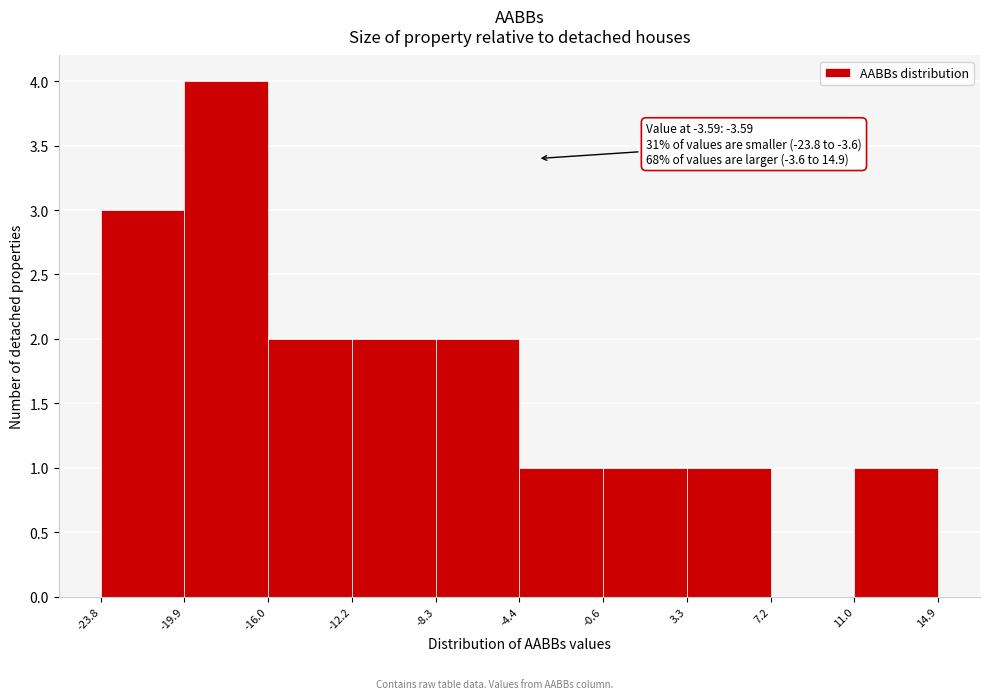

Which range on the x-axis has the tallest bar?

-19.9 to -16.0